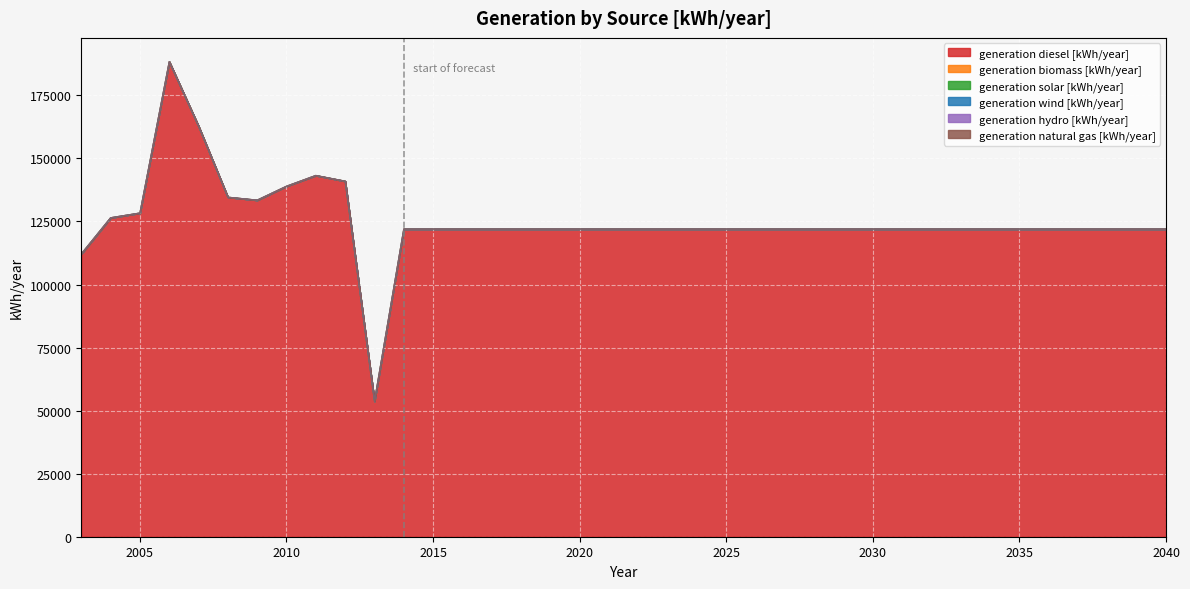

At which category is the sum across all series the highest?

2006